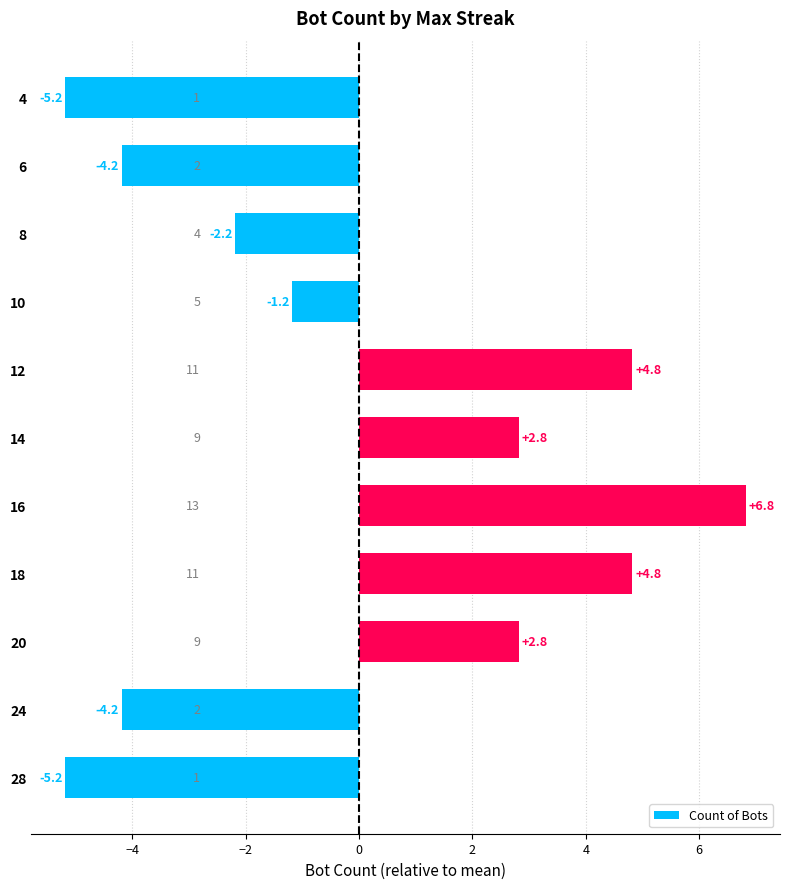

How many values are below zero?

6